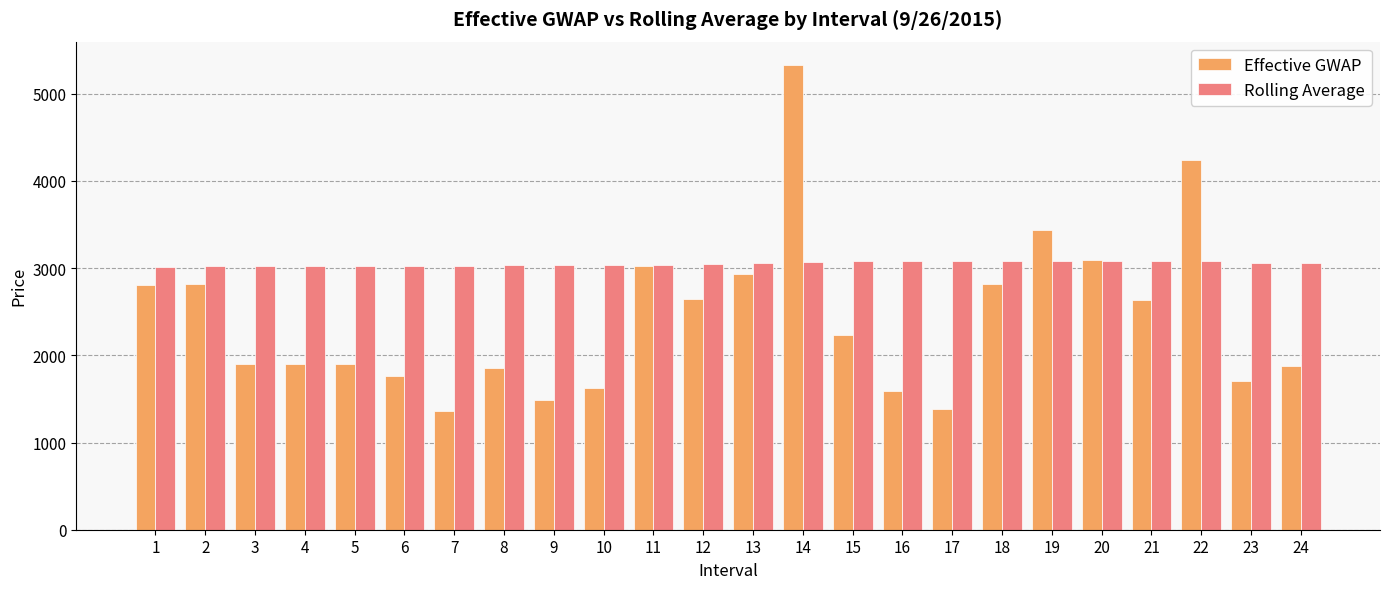

At which category does the chart reach its peak across all series?

14